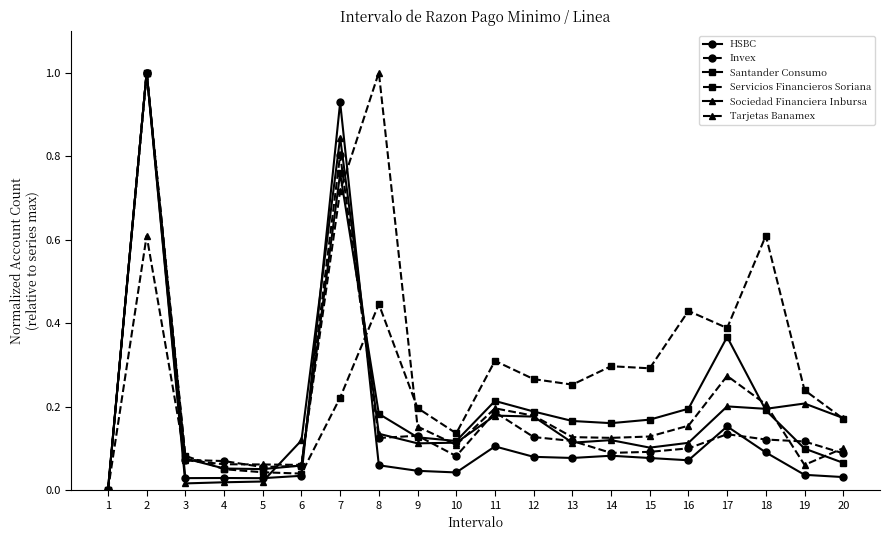

Which series has the largest total across all categories?

Servicios Financieros Soriana